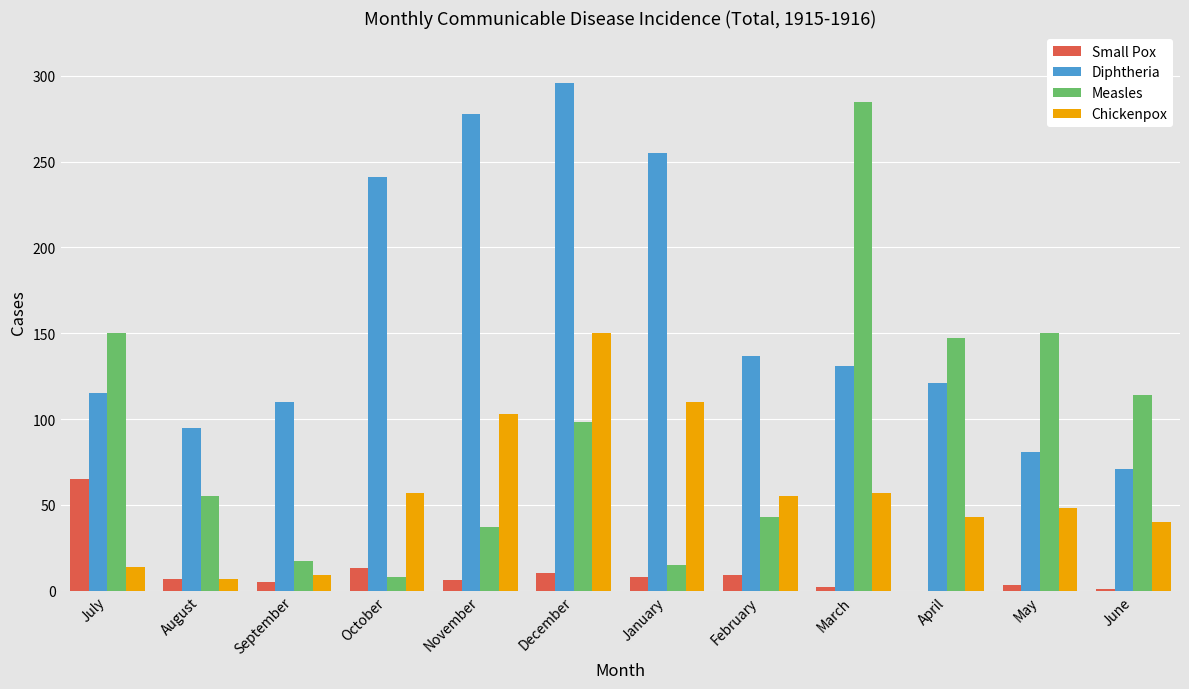

What are all the series names shown in the legend?

Small Pox, Diphtheria, Measles, Chickenpox